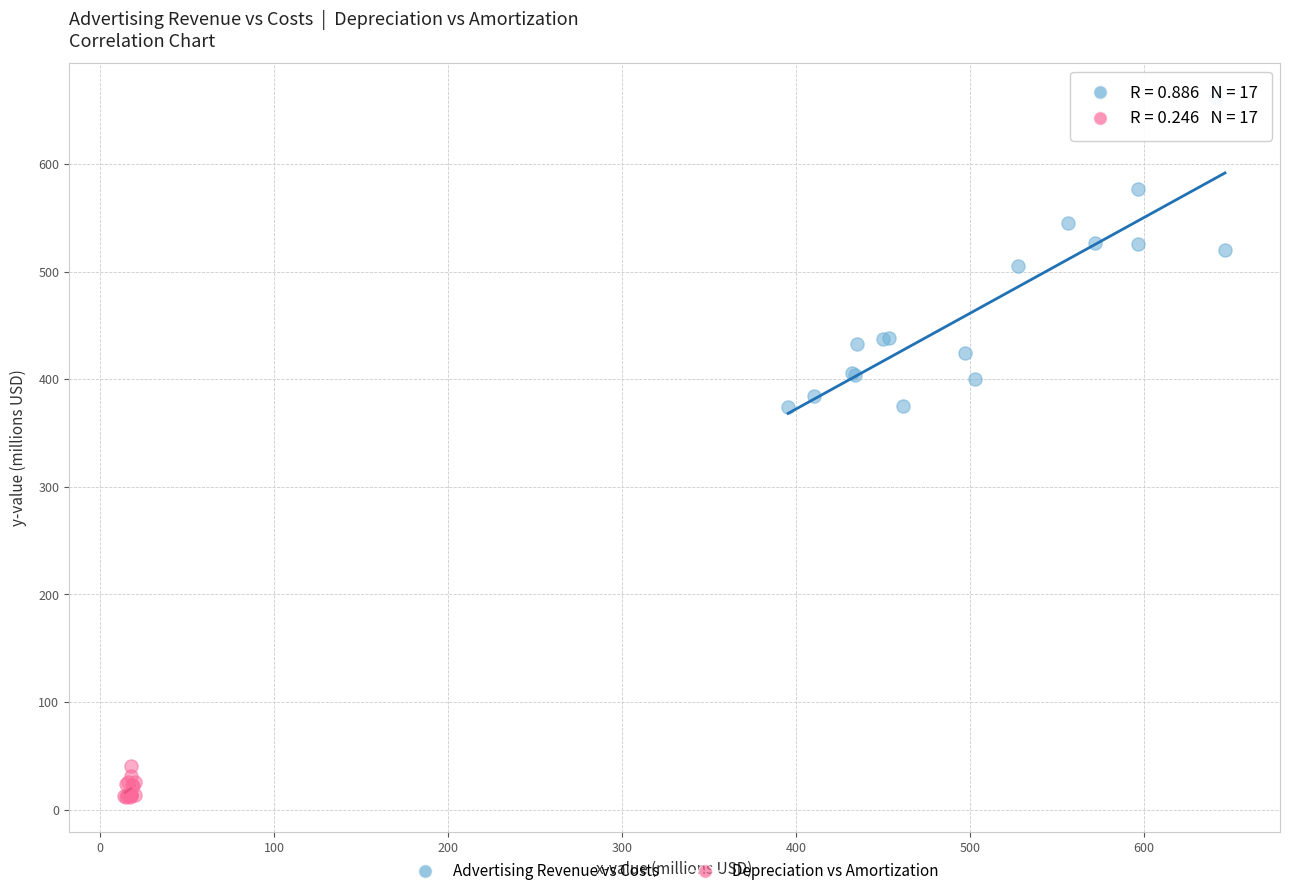

Which series has the largest Y range (max minus min)?

Advertising Revenue vs Costs